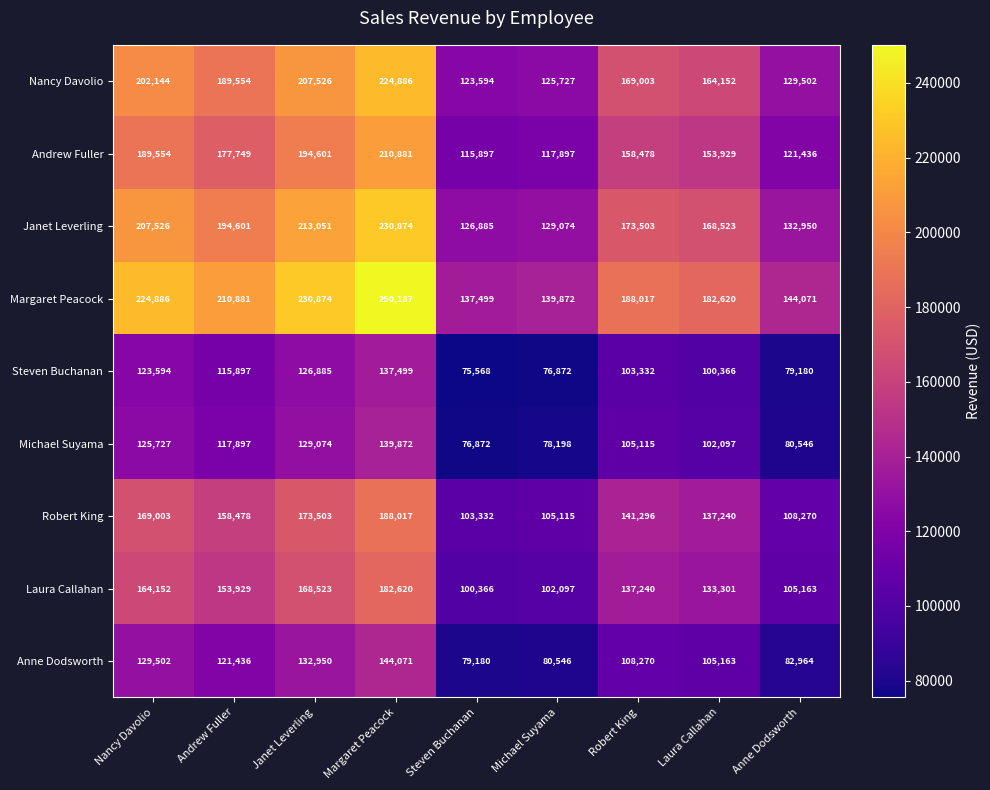

Which series has the widest spread of values?

Margaret Peacock